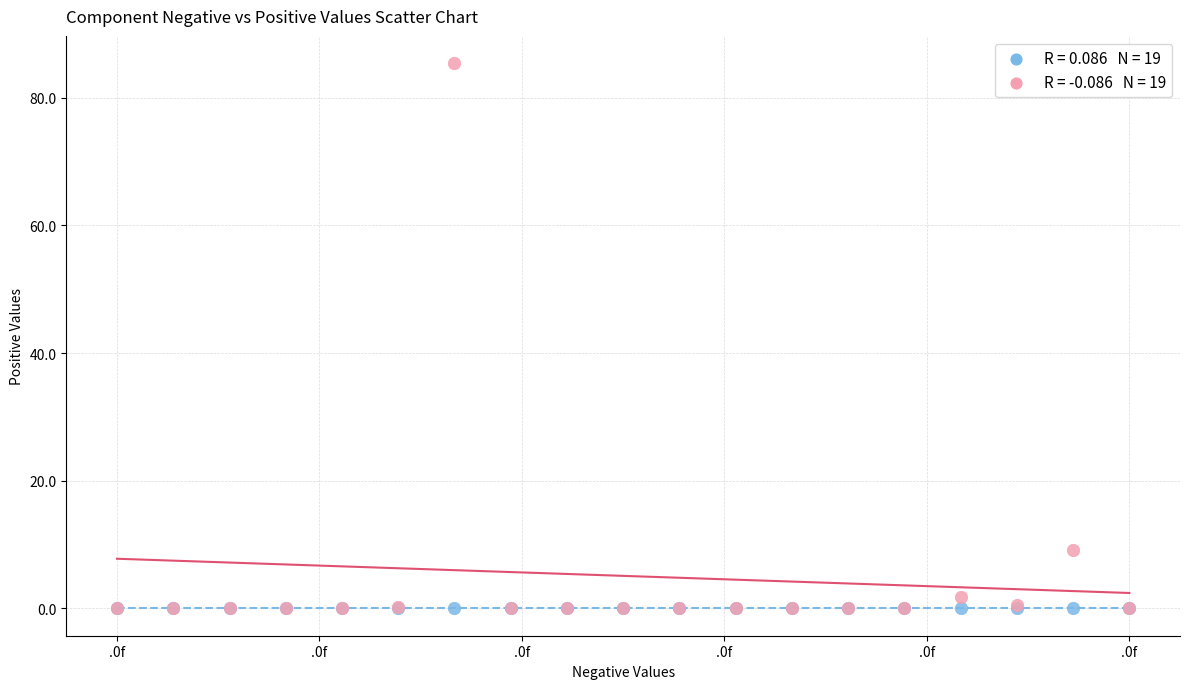

Across all series, what Y value is closest to 42?

9.1